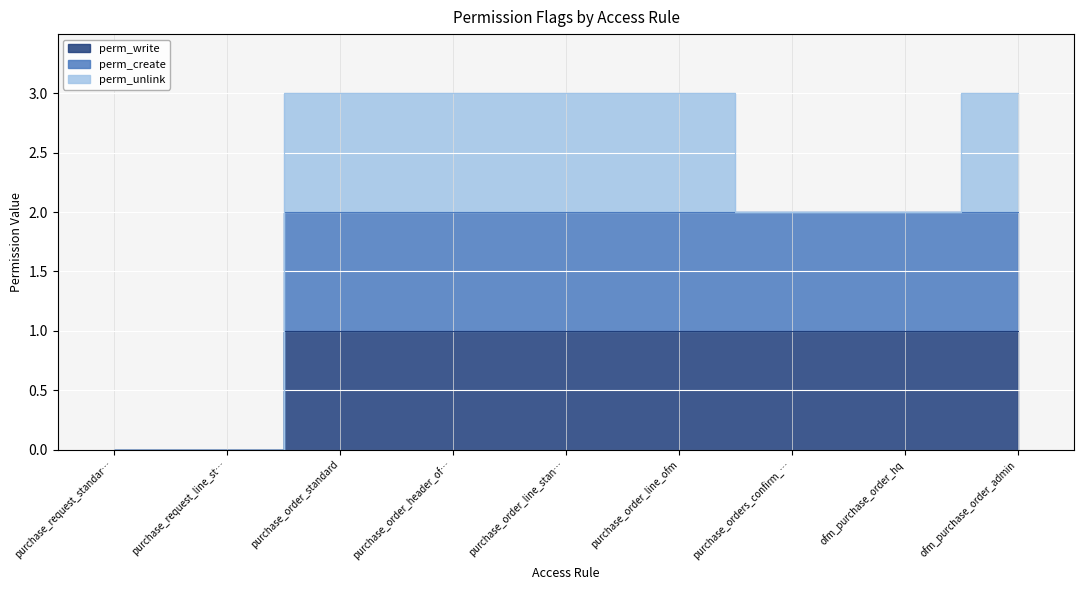

Which category has the lowest value in the perm_create series?

purchase_request_standar…